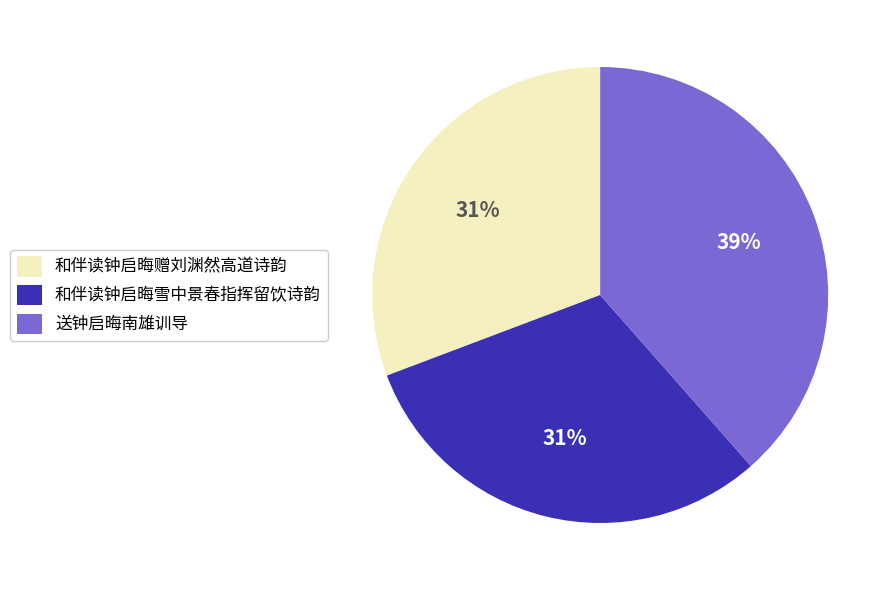

Which category has the biggest portion of the pie?

送钟启晦南雄训导